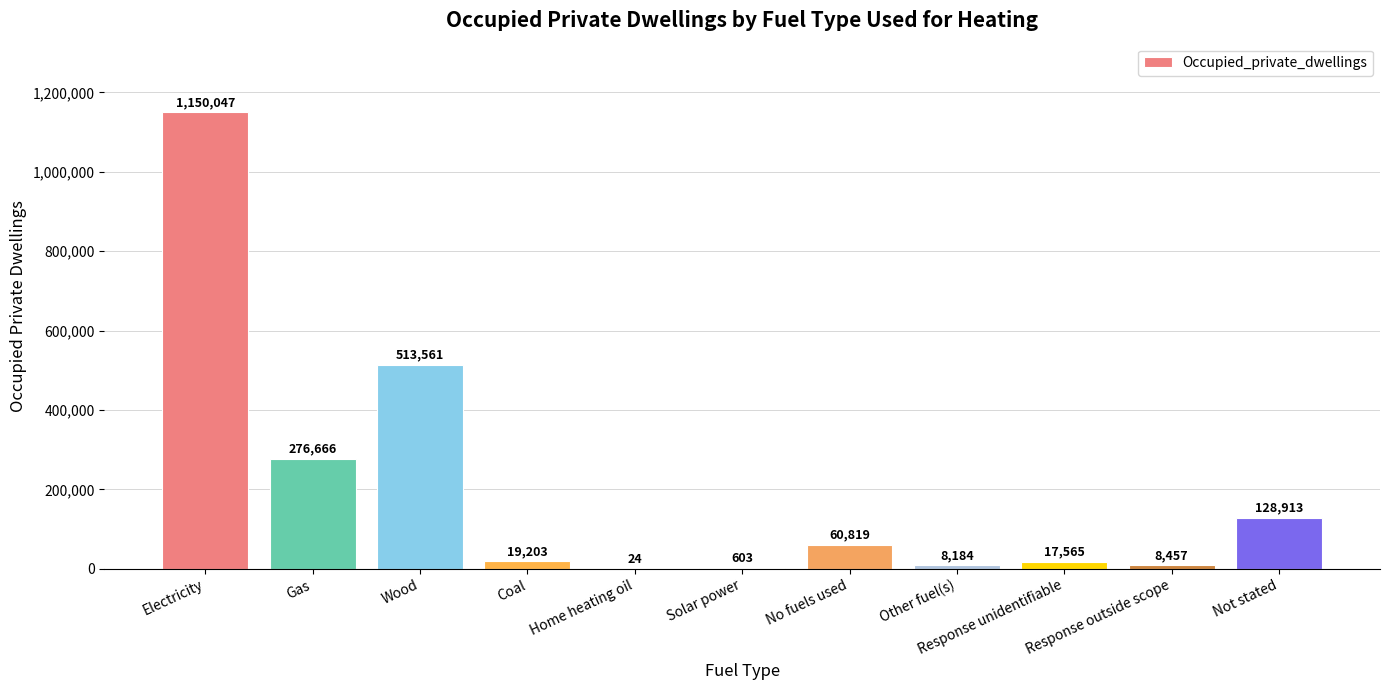

What is the change in value from Electricity to Wood?

-636486